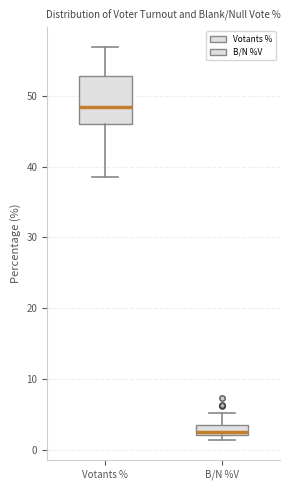

Which box is the tallest, from its lower edge to its upper edge?

Votants %